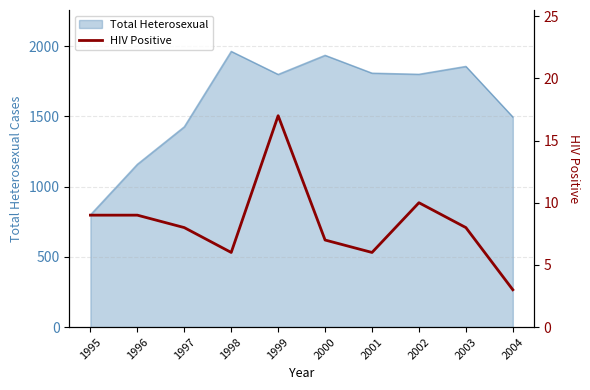

What is the highest value of the Total Heterosexual series?

1963